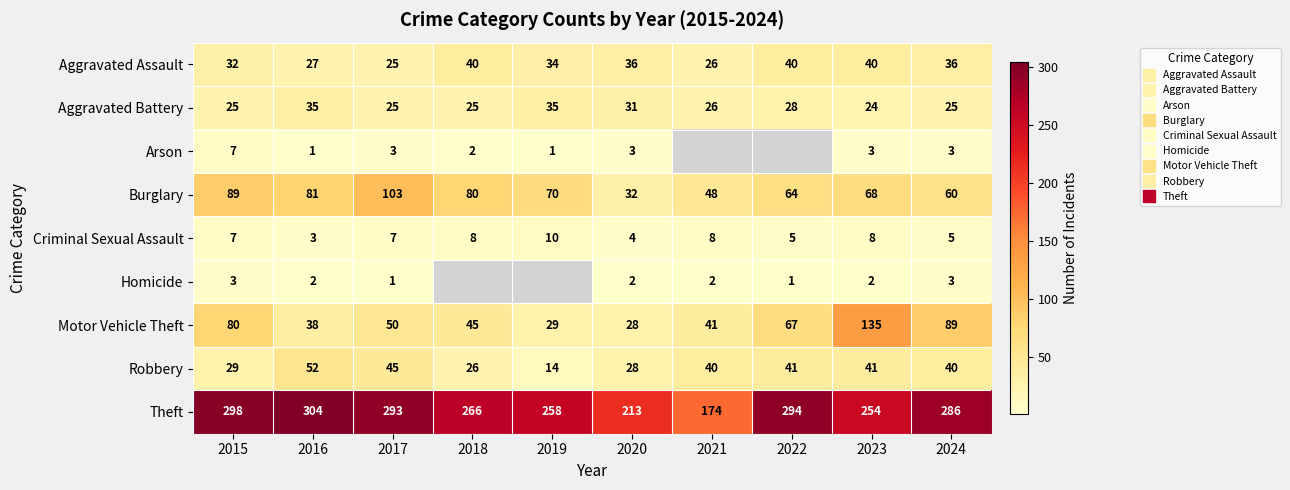

What is the difference between the highest and lowest values at 2018?

264.0